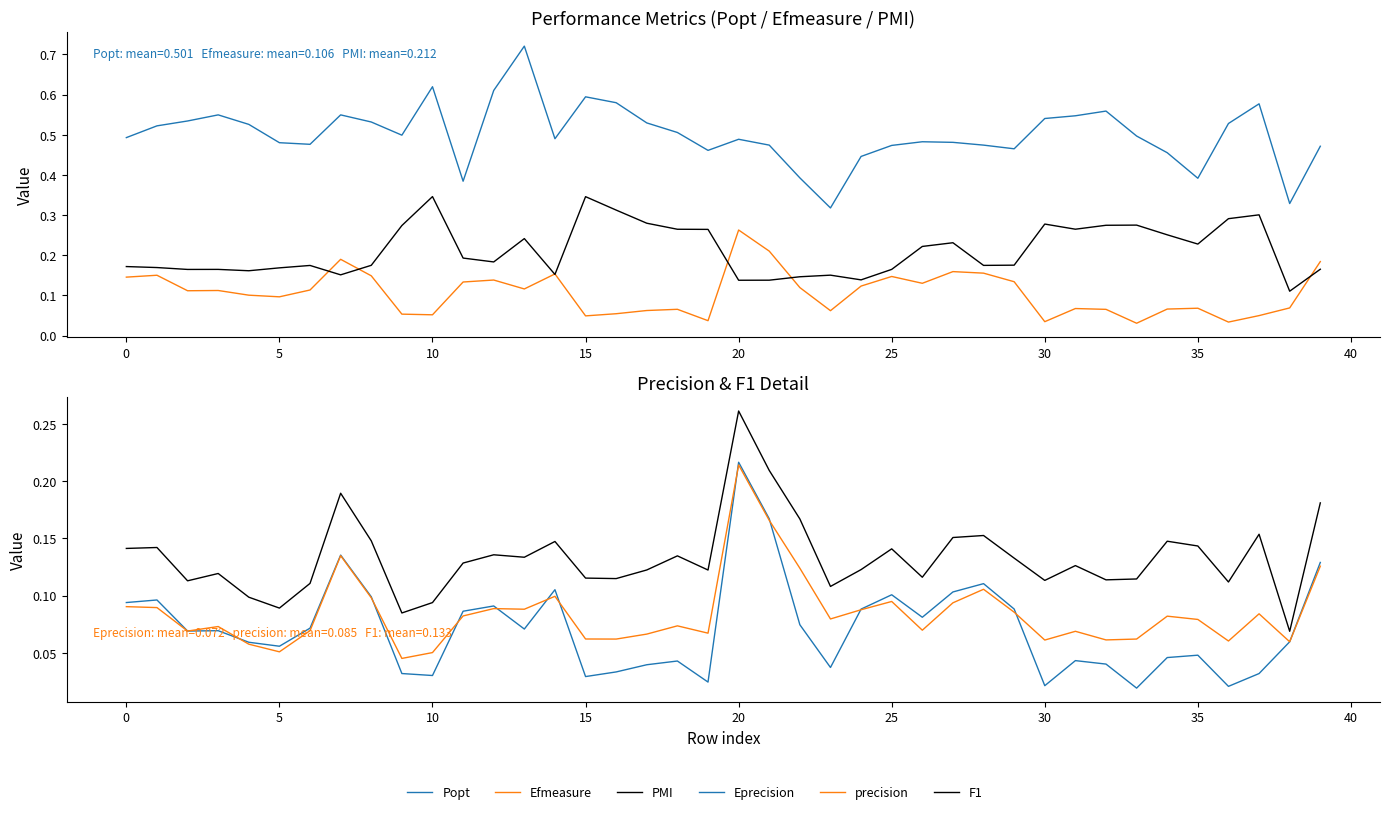

The value of Popt at 26 is 0.5. True or false?

True